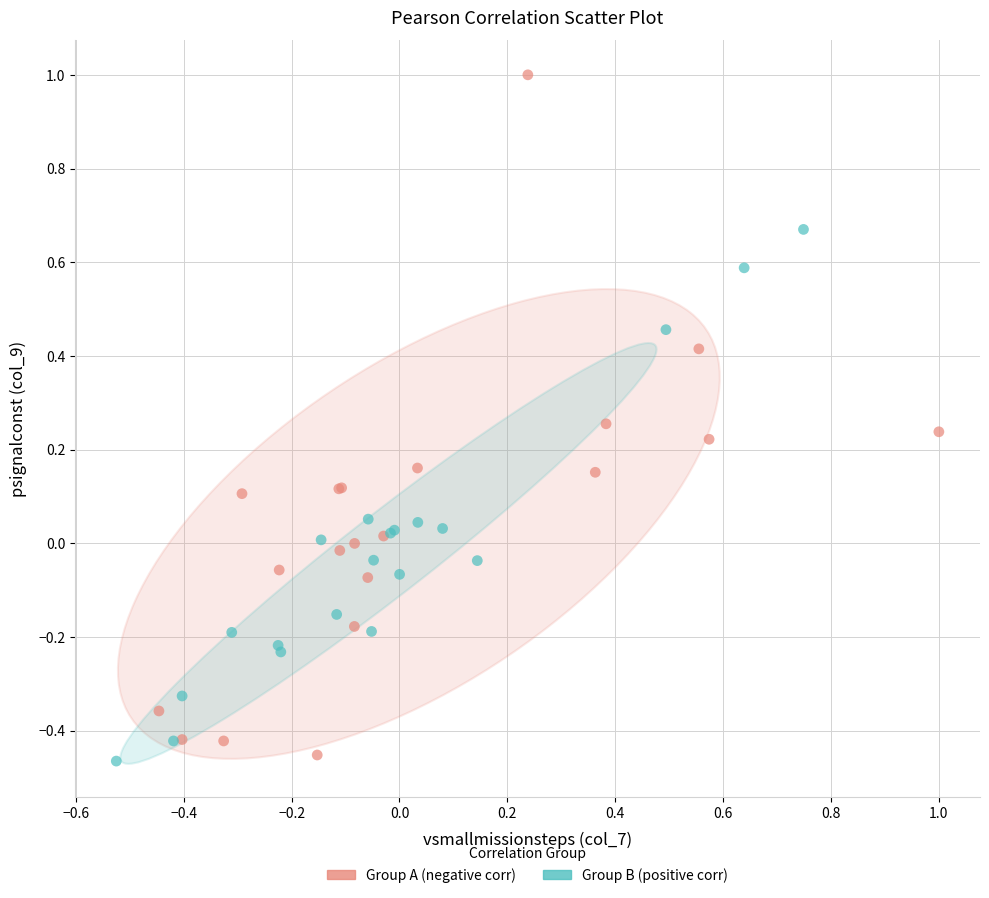

Which series contains the lowest Y value?

Group B (positive corr)